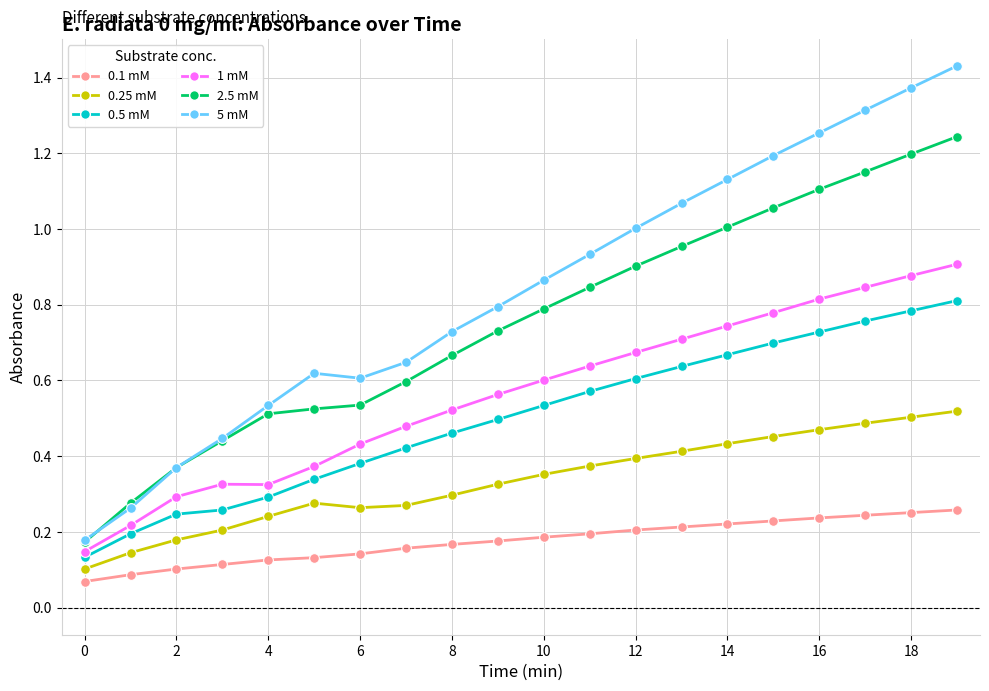

Which series has the largest total across all categories?

5 mM